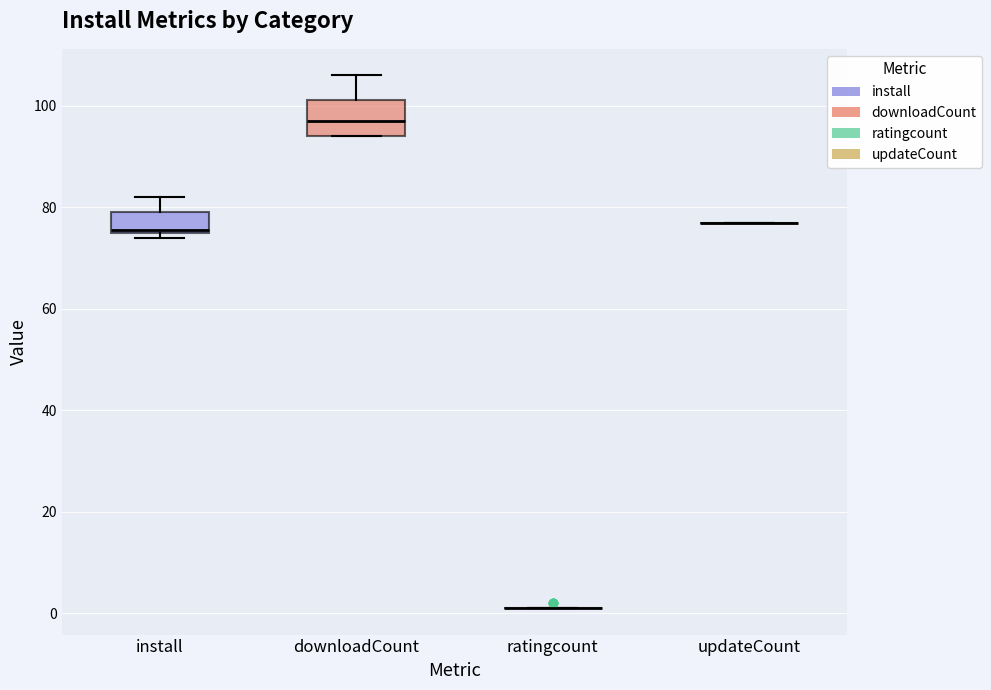

Reading left to right, transcribe this box plot: for each box, give where its median line is, the range the box spans, and where its two whiskers end, as read against the y-axis. The values are not printed on the chart, so give them approximately, as read against the axis.

install: median 76, box 76 to 80, whiskers 74 to 82
downloadCount: median 98, box 94 to 102, whiskers 94 to 106
ratingcount: box collapsed to a line at 2, whiskers 2 to 2
updateCount: box collapsed to a line at 78, whiskers 78 to 78